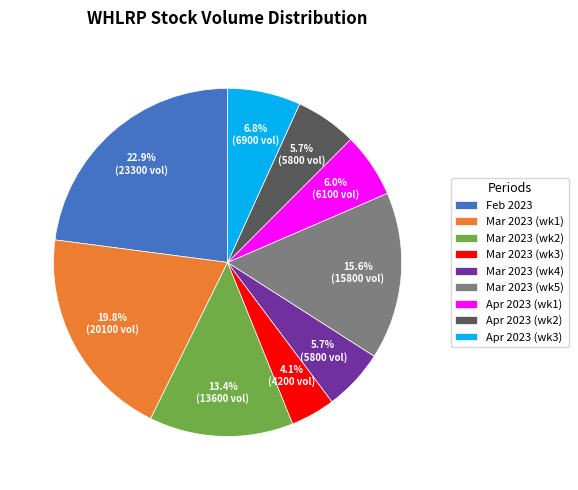

Count the number of slices in the pie.

9